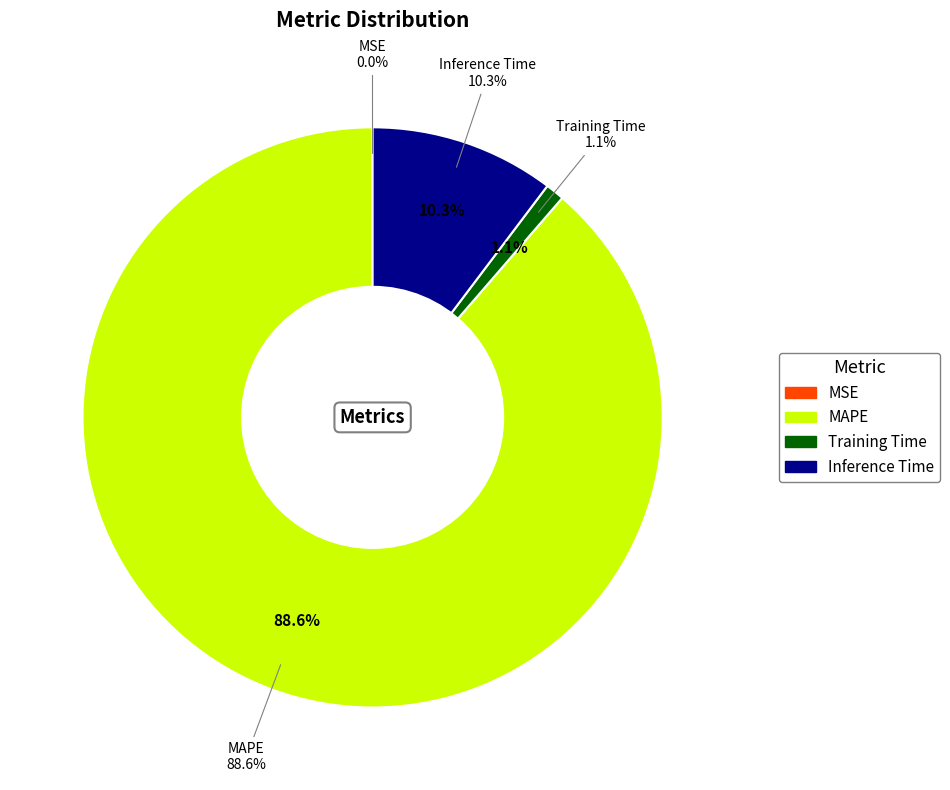

Which has a higher value, MSE or MAPE?

MAPE